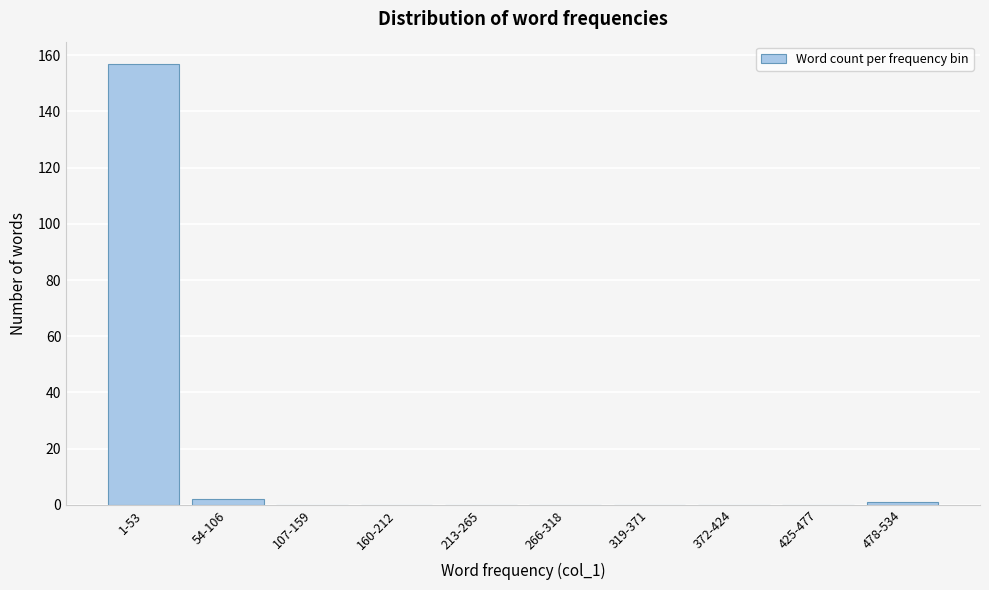

Reading left to right, list all the values displayed in this chart.

1-53=157	54-106=2	107-159=0	160-212=0	213-265=0	266-318=0	319-371=0	372-424=0	425-477=0	478-534=1